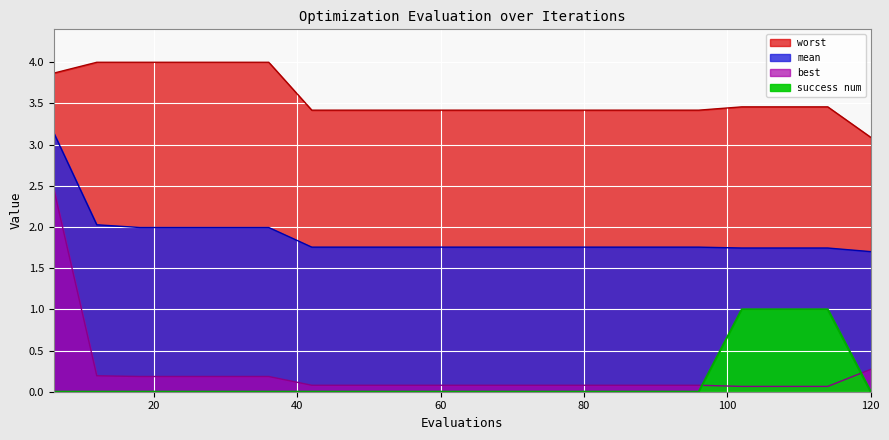

Is the value of best at 72 greater than the value of worst at 84?

No